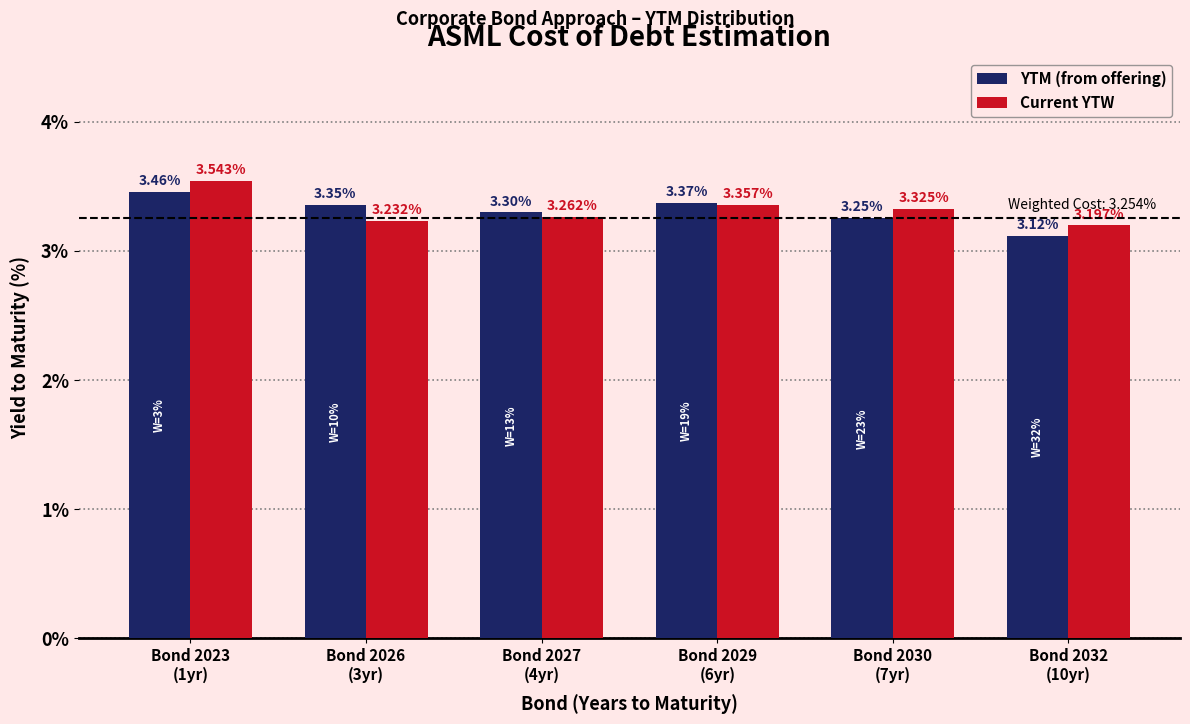

Which series has the widest spread of values?

Current YTW